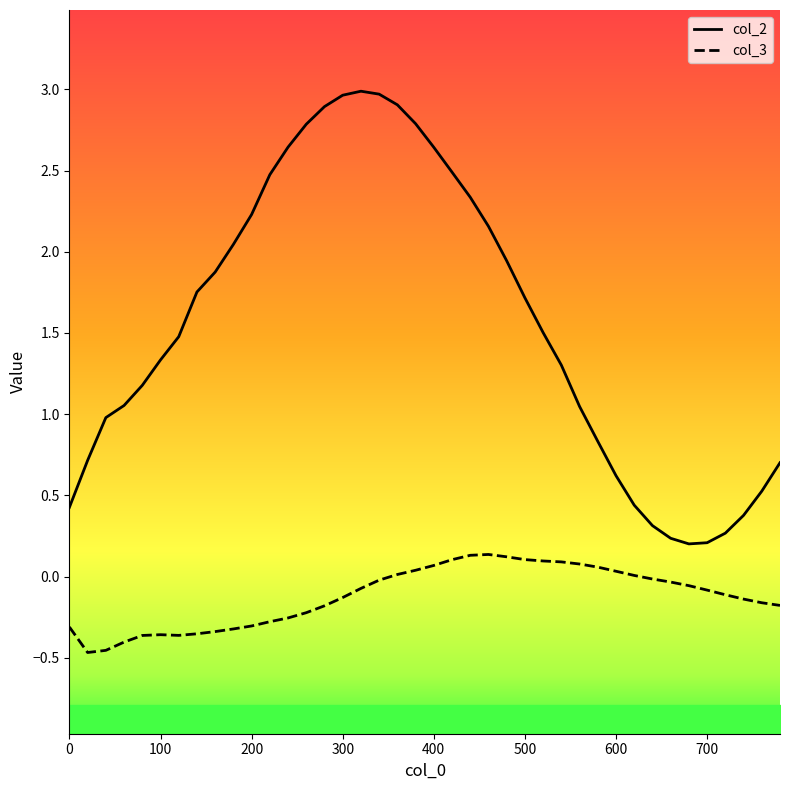

How many series are shown in this chart?

2